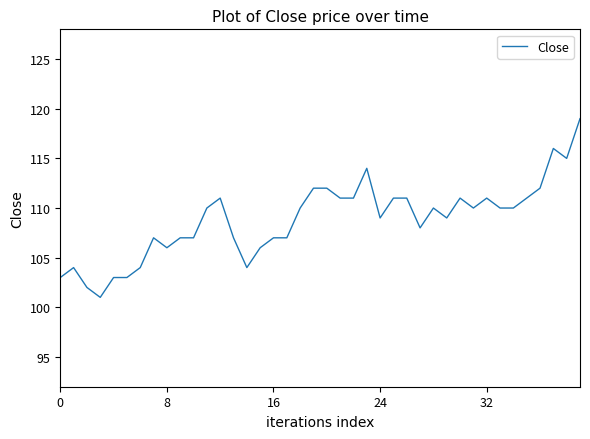

What is the difference between the maximum and minimum values?

18